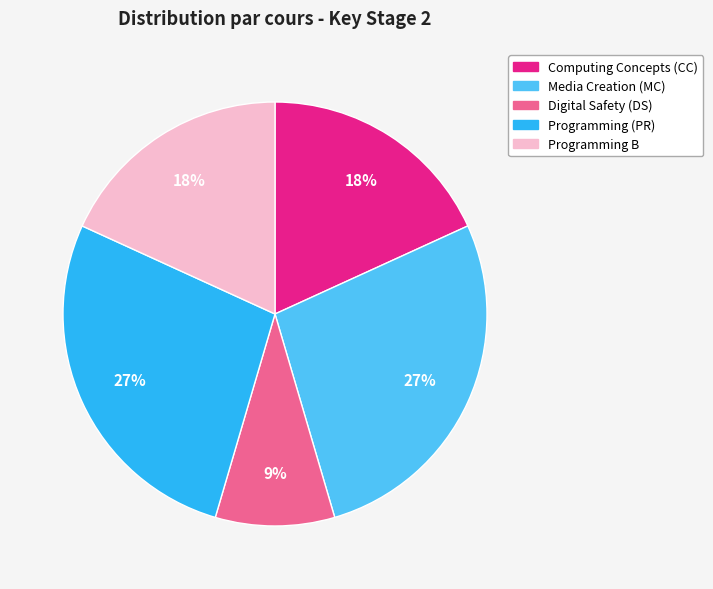

Approximately how many times larger is the value at Computing Concepts (CC) compared to Media Creation (MC)?

0.7